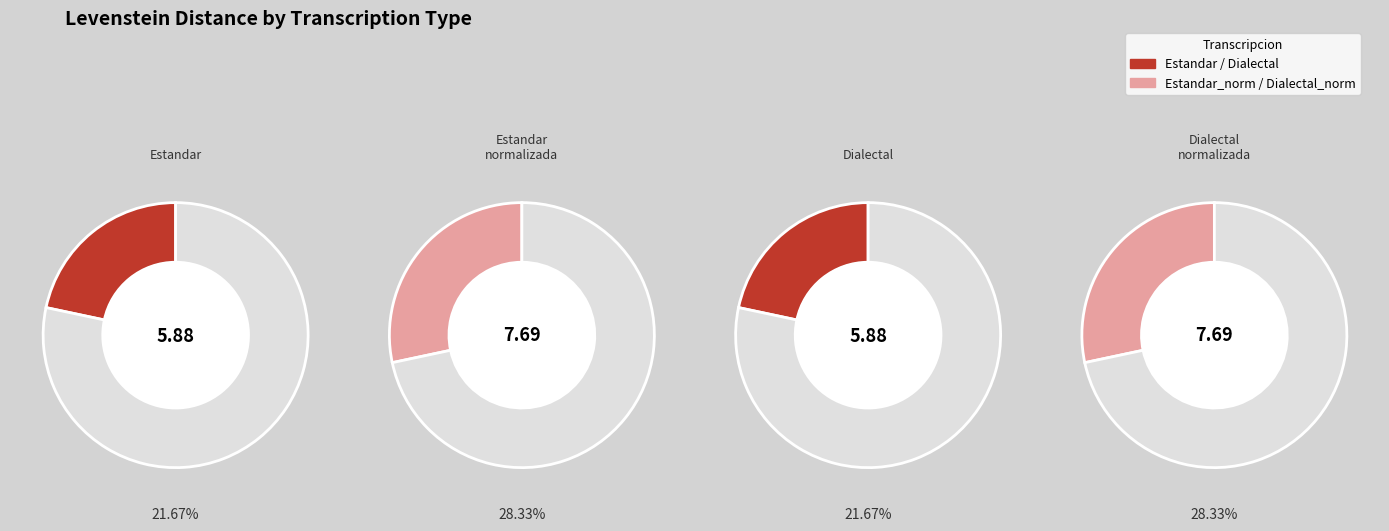

Rank the categories by value from highest to lowest.

Estandar_normalizada, Dialectal_normalizada, Estandar, Dialectal